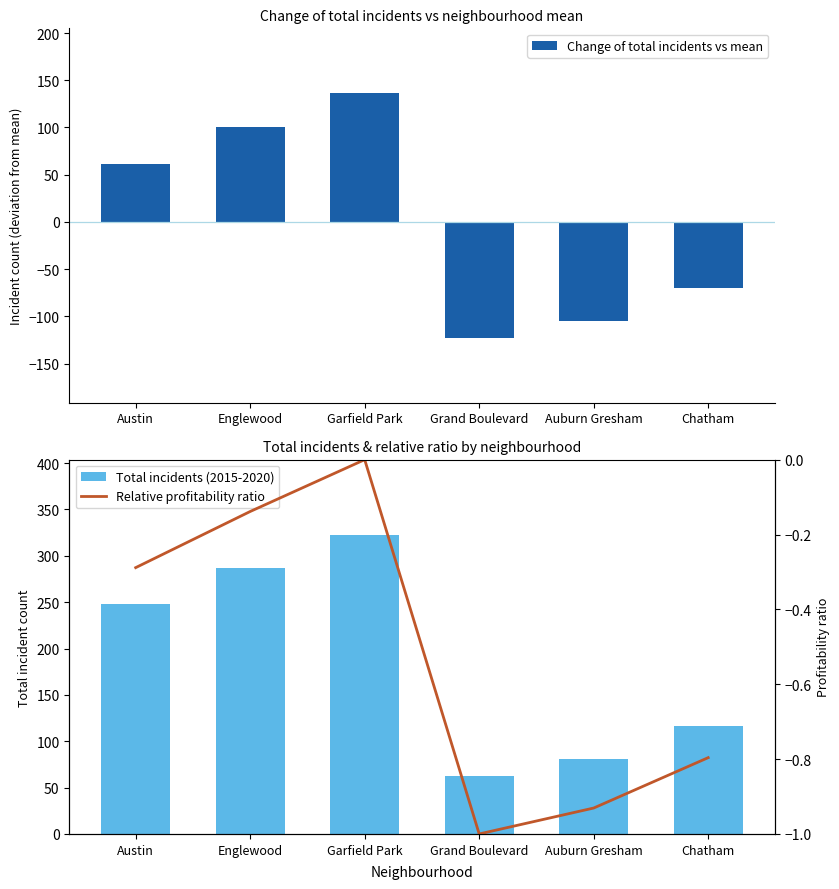

Is it true that Change of total incidents vs mean equals -70.3 at Chatham?

True